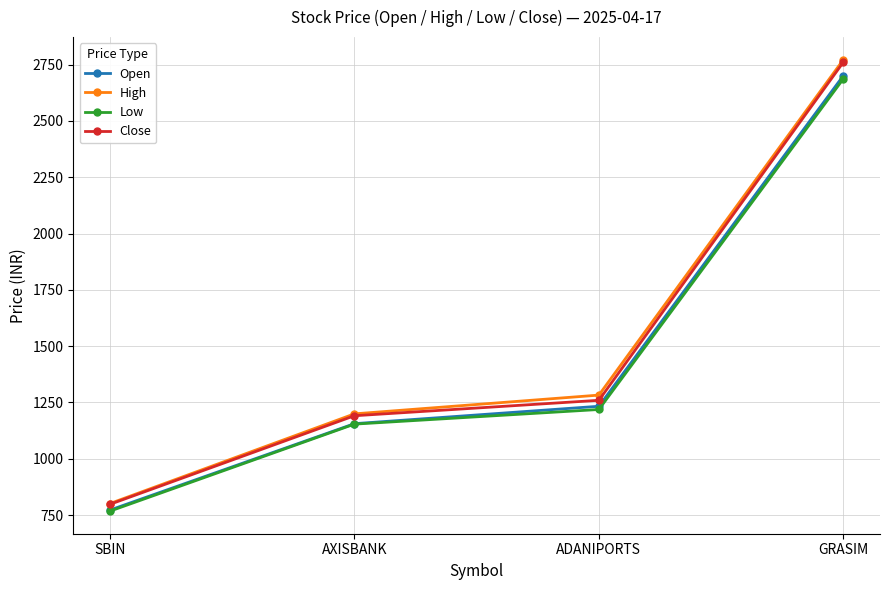

What are all the series names shown in the legend?

Open, High, Low, Close